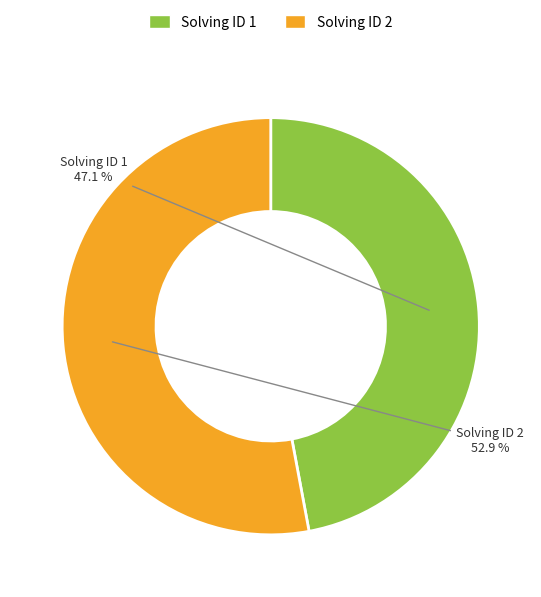

What is the total percentage of Solving ID 1 and Solving ID 2?

100.0%